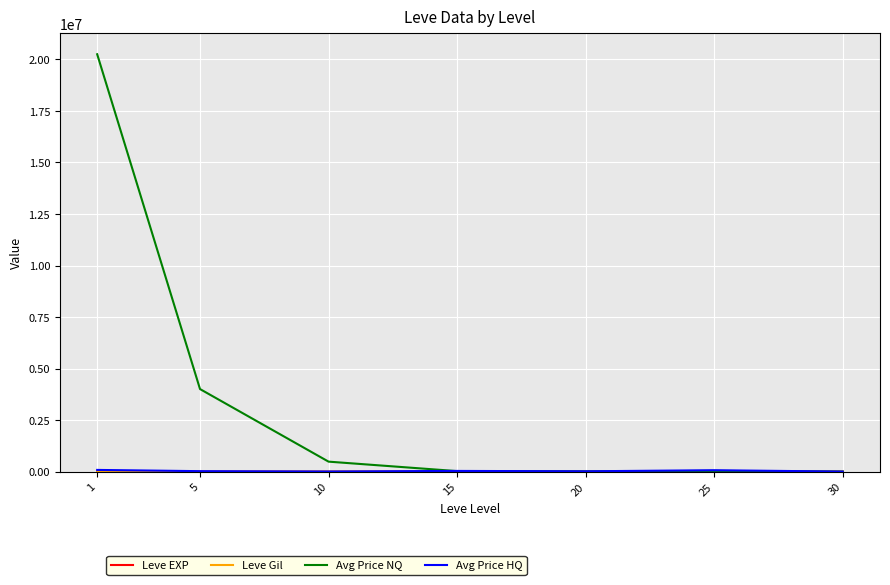

What is the highest value of the Avg Price NQ series?

20251675.6